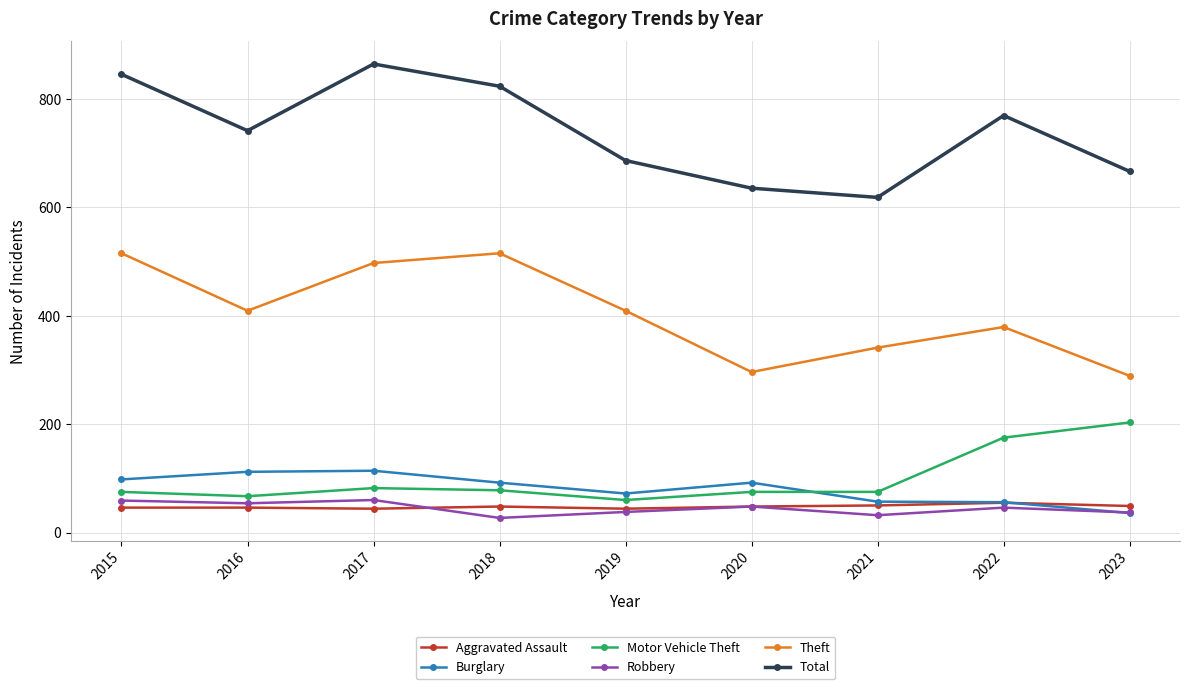

How many lines are shown in the chart?

6